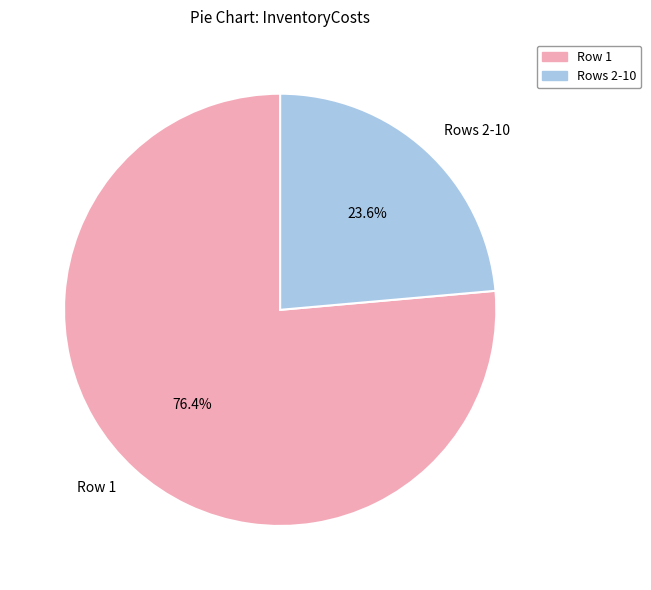

What is the majority slice?

Row 1